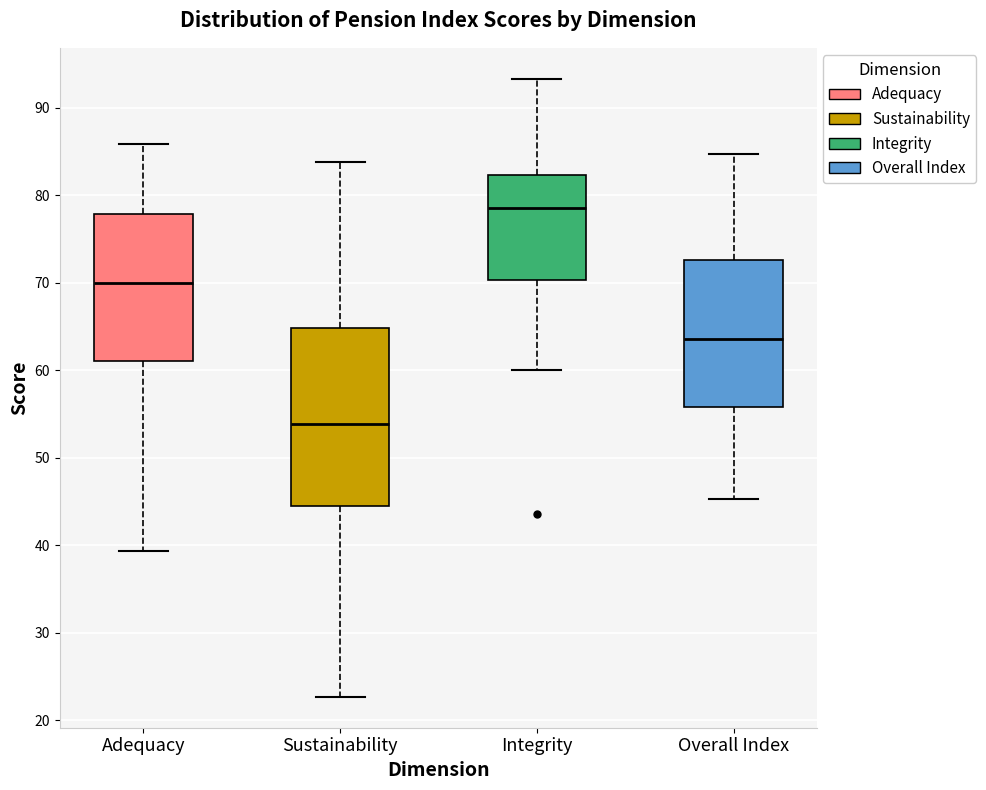

Which box's median line is the lowest?

Sustainability